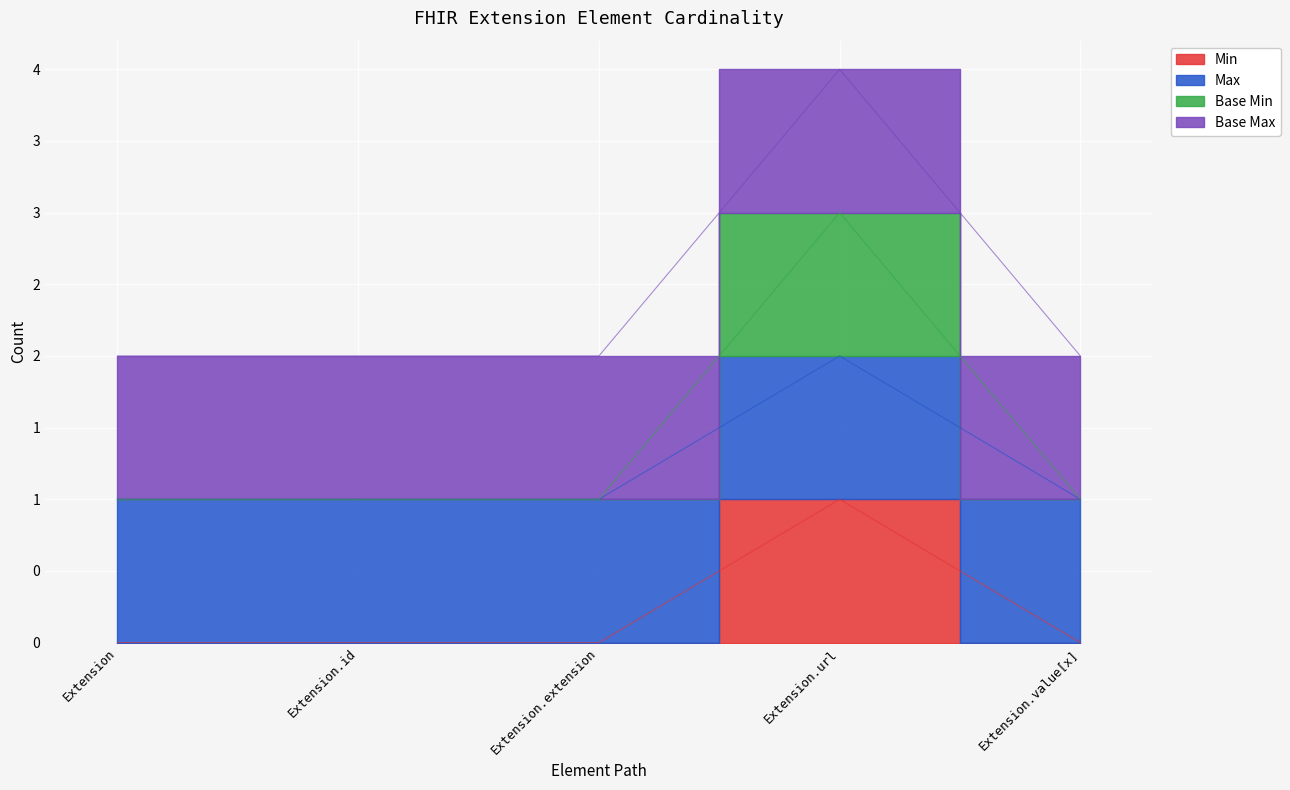

What is the sum of all Base Min values?

6